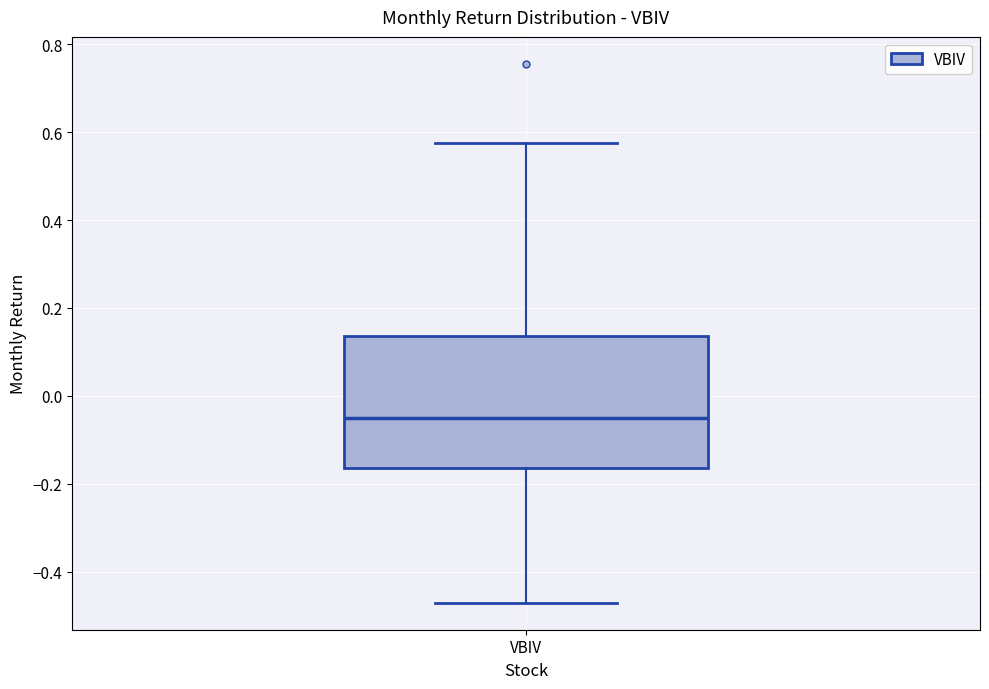

Where is the upper edge of the box for VBIV on the y-axis? The values are not printed on the chart, so give them approximately, as read against the axis.

0.14